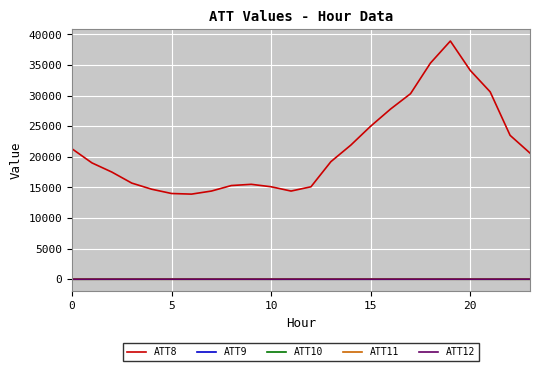

Is this an area chart (filled region under the line)?

No